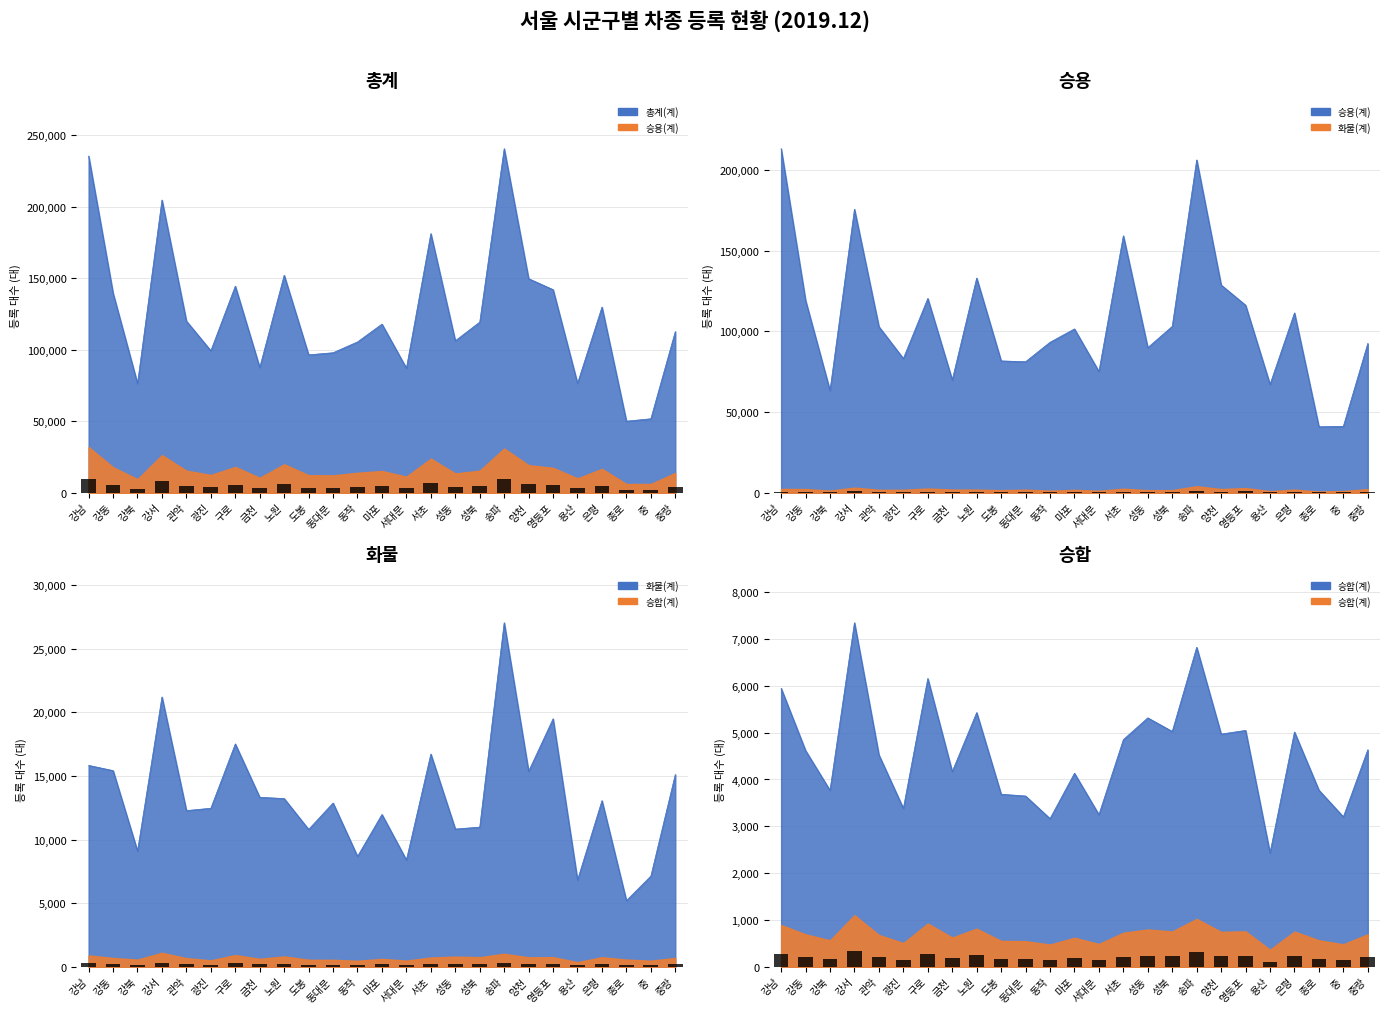

How many distinct data groups are displayed?

4